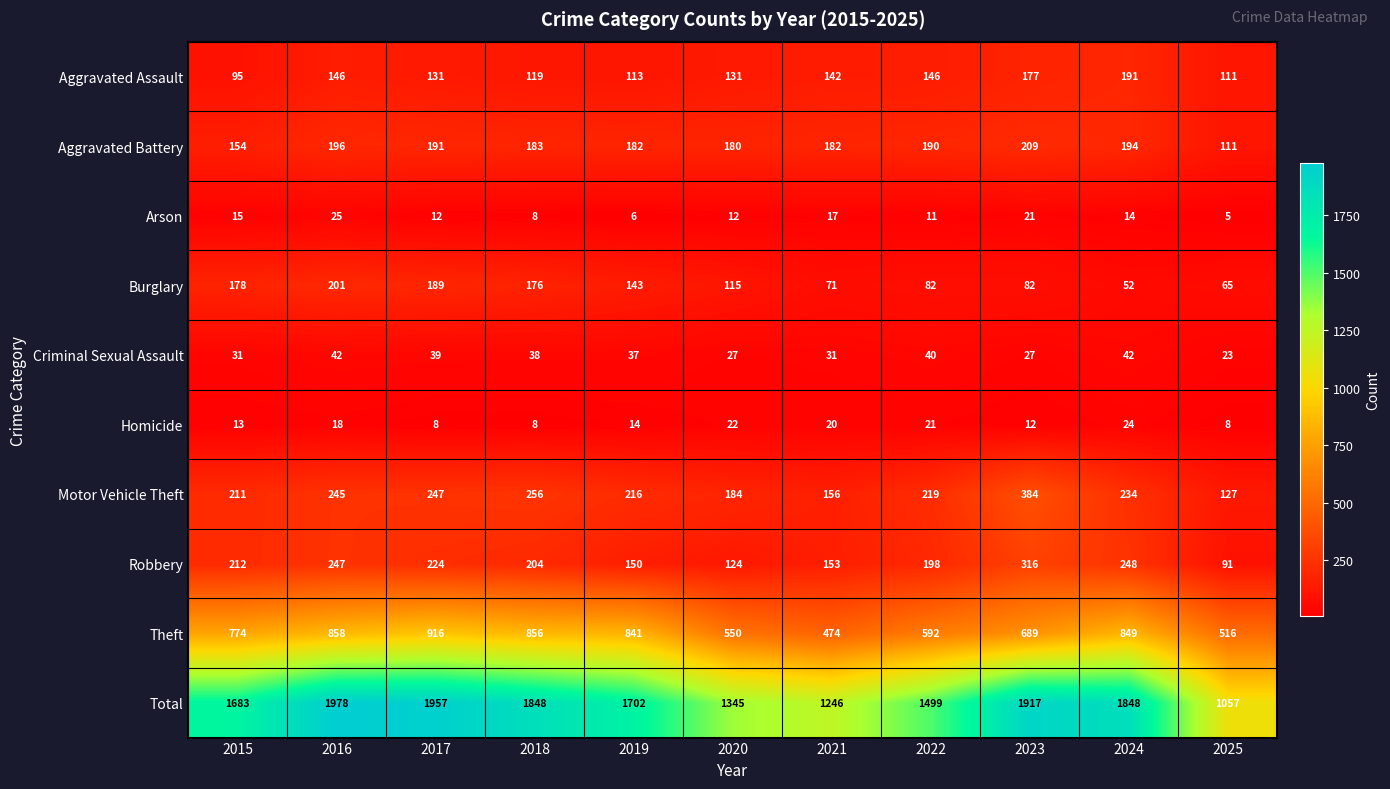

How many categories are shown in the chart?

11